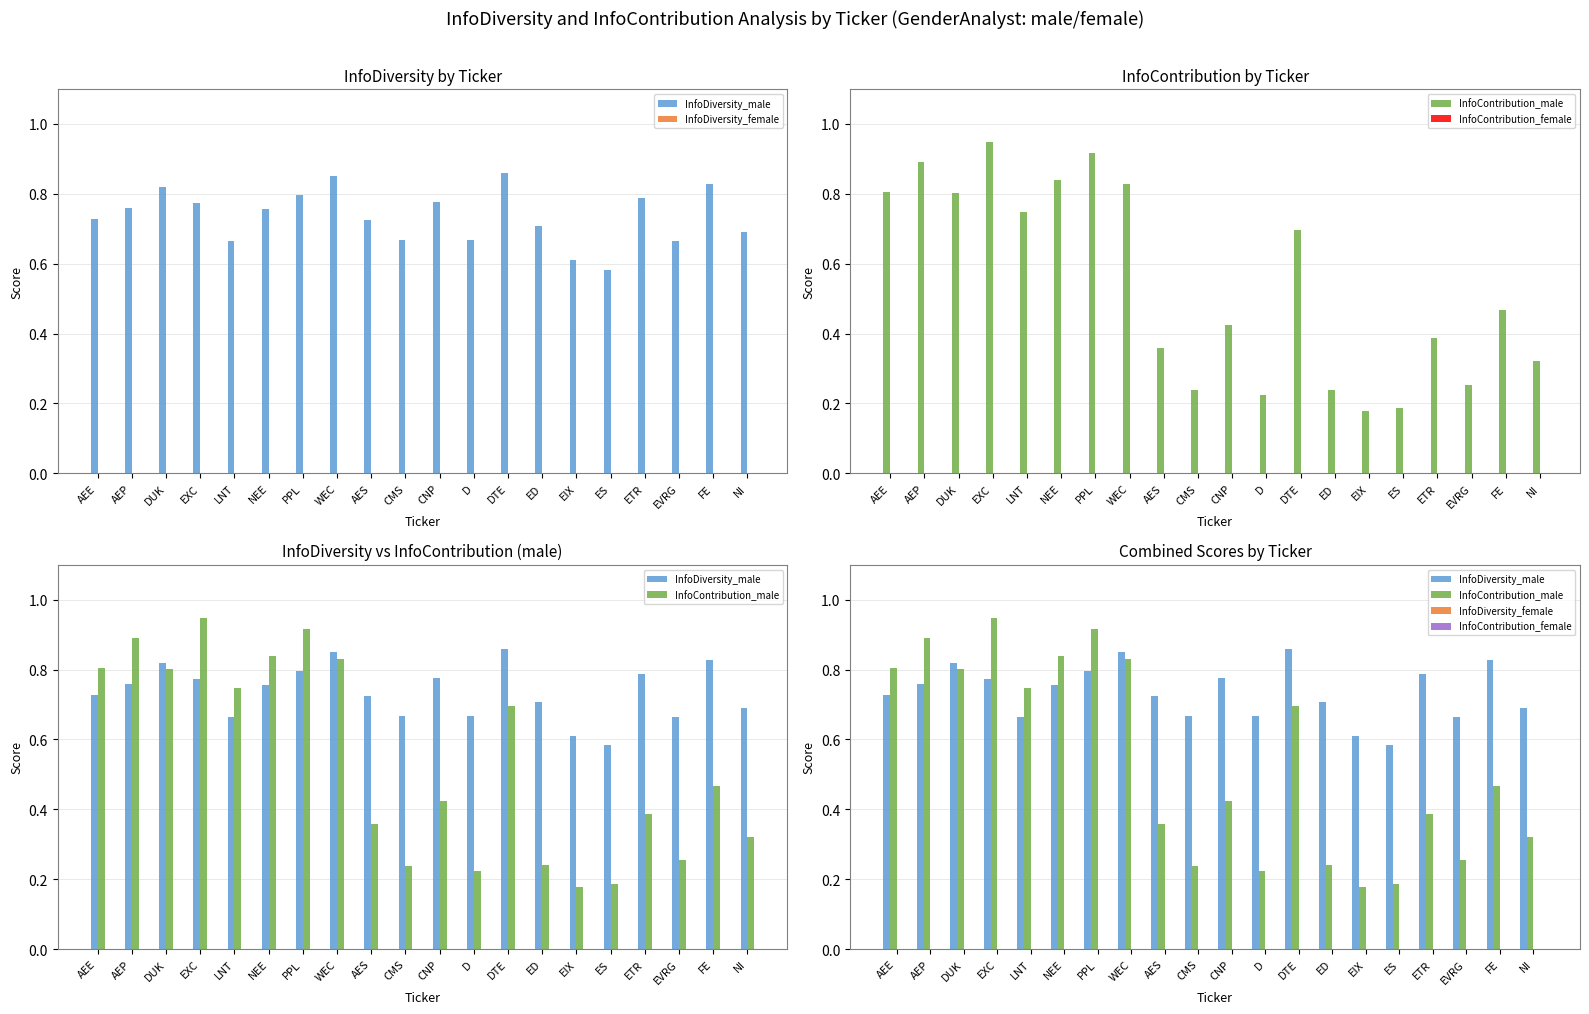

Reading right to left, extract all data points from this chart.

InfoDiversity_male: 0.7	0.8	0.7	0.8	0.6	0.6	0.7	0.9	0.7	0.8	0.7	0.7	0.9	0.8	0.8	0.7	0.8	0.8	0.8	0.7
InfoDiversity_female: 0.0	0.0	0.0	0.0	0.0	0.0	0.0	0.0	0.0	0.0	0.0	0.0	0.0	0.0	0.0	0.0	0.0	0.0	0.0	0.0
InfoContribution_male: 0.3	0.5	0.3	0.4	0.2	0.2	0.2	0.7	0.2	0.4	0.2	0.4	0.8	0.9	0.8	0.7	0.9	0.8	0.9	0.8
InfoContribution_female: 0.0	0.0	0.0	0.0	0.0	0.0	0.0	0.0	0.0	0.0	0.0	0.0	0.0	0.0	0.0	0.0	0.0	0.0	0.0	0.0